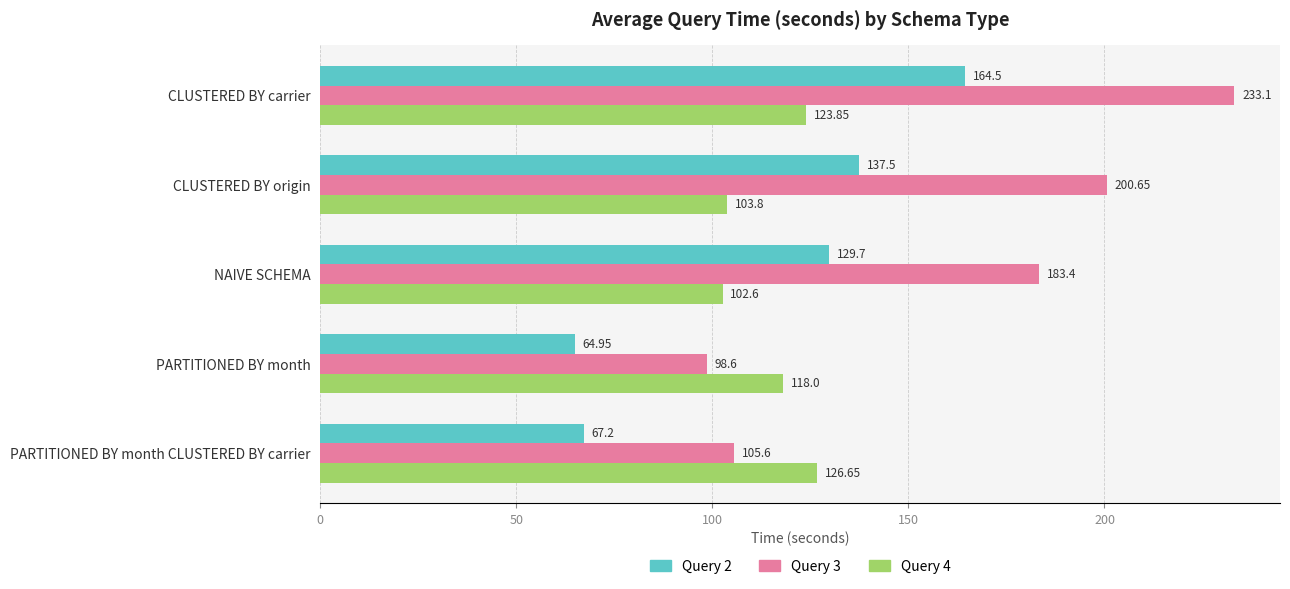

What is the difference between the Query 2 values at PARTITIONED BY month CLUSTERED BY carrier and CLUSTERED BY origin?

70.3